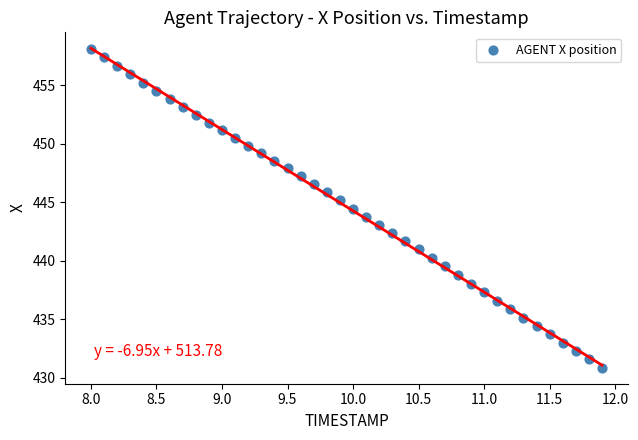

What is the range of X values (max minus min)?

3.9